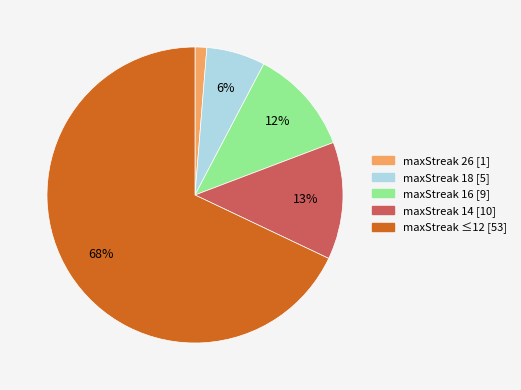

Rank the categories by value from lowest to highest.

maxStreak 26 [1], maxStreak 18 [5], maxStreak 16 [9], maxStreak 14 [10], maxStreak ≤12 [53]